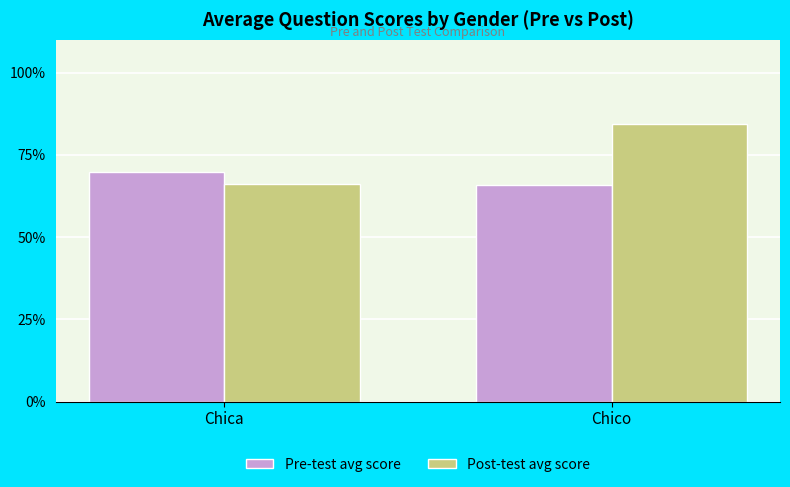

What are all the series names shown in the legend?

Pre-test avg score, Post-test avg score